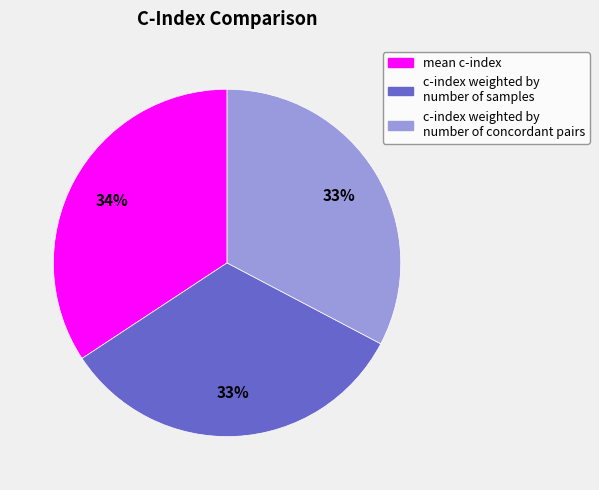

How many segments does this pie chart have?

3